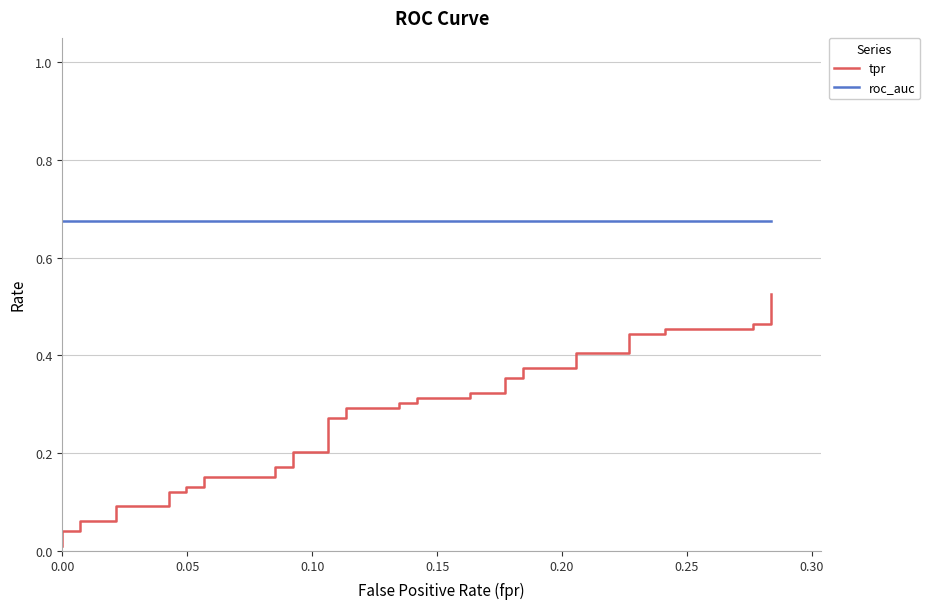

Which series has the widest spread of values?

tpr